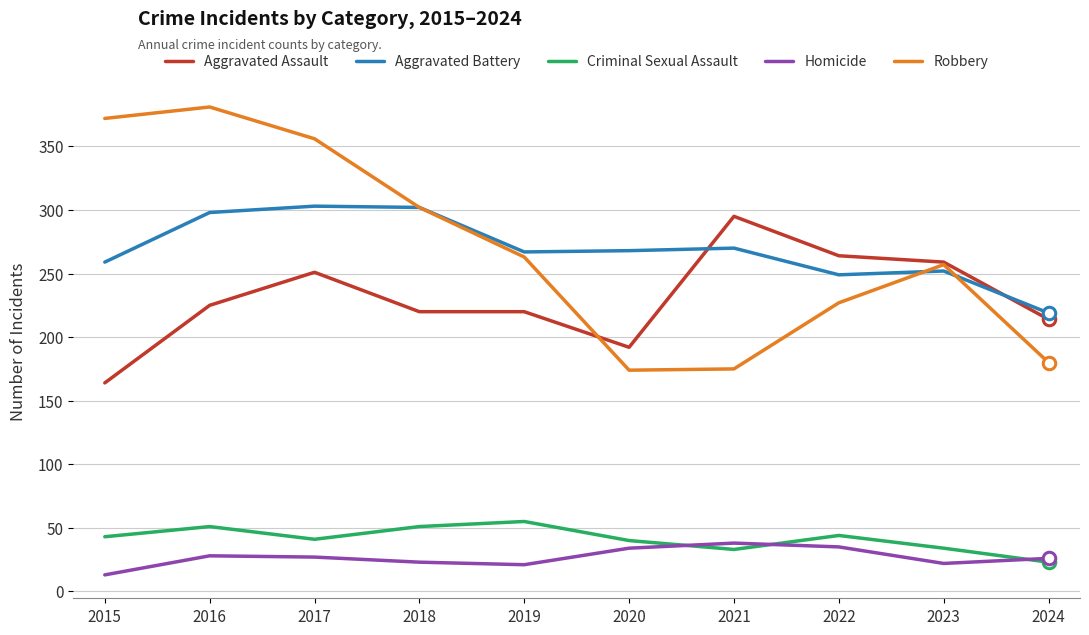

At which category does the chart reach its minimum across all series?

2015